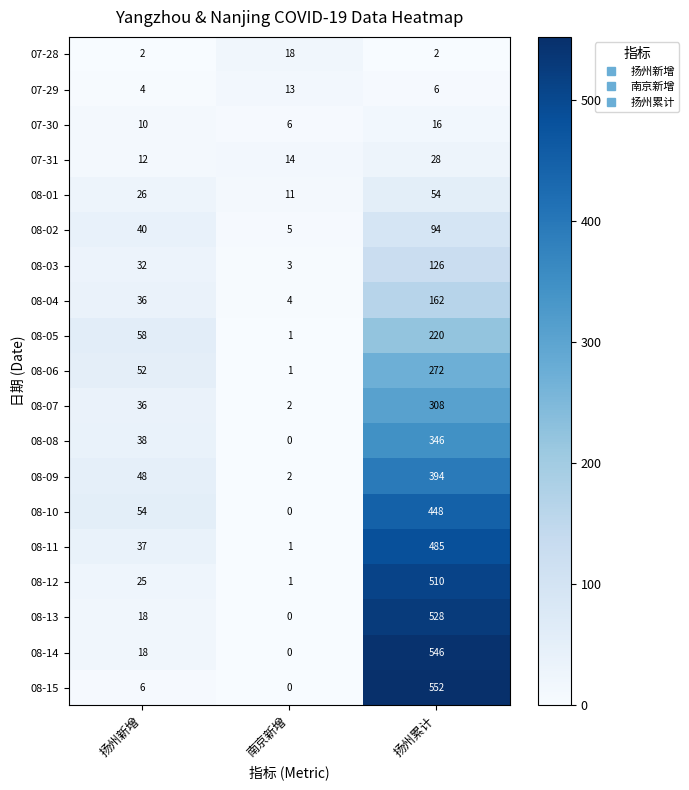

At which label does 08-05 reach its peak?

扬州累计